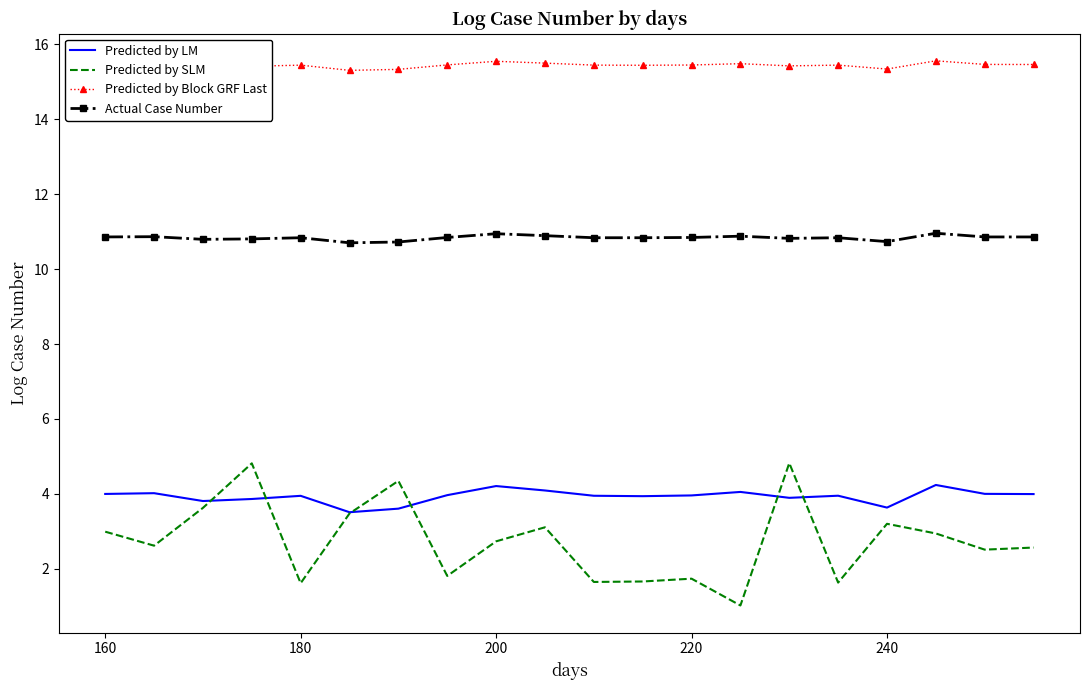

True or false: Predicted by LM and Actual Case Number cross at least once.

False